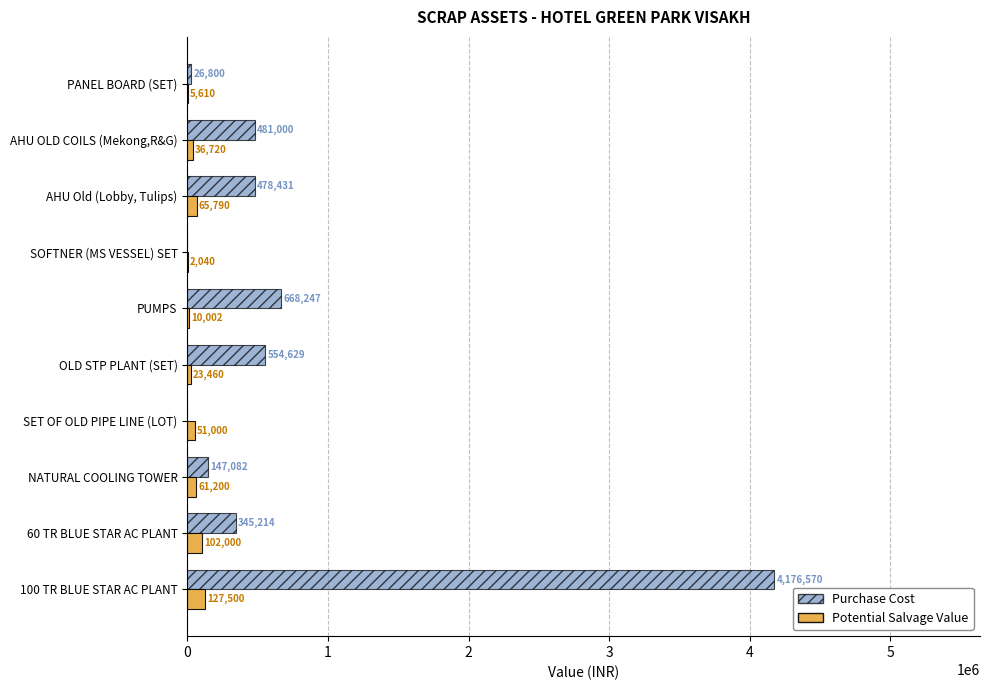

What is the total value across all series at AHU OLD COILS (Mekong,R&G)?

517720